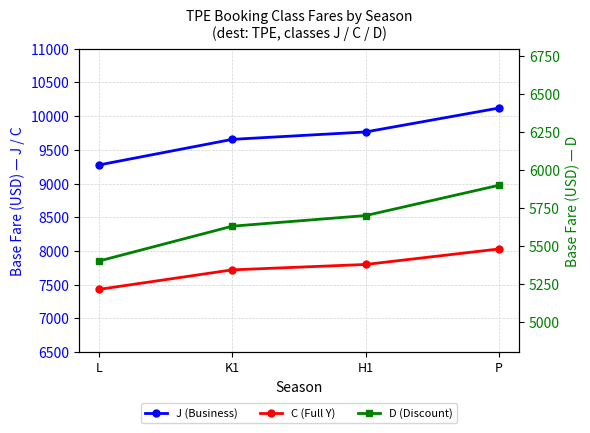

At how many categories does at least one series exceed 6656?

4